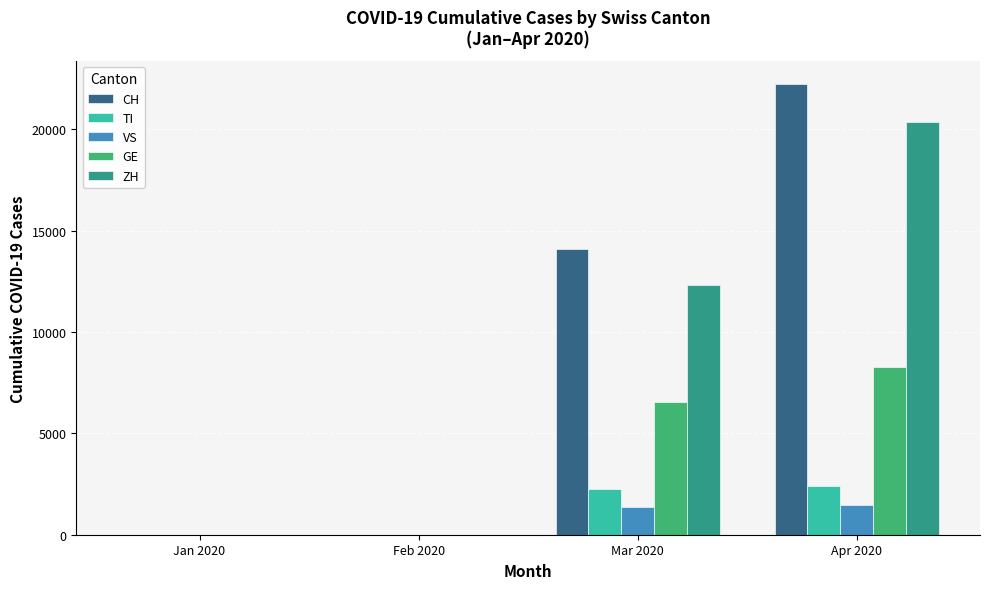

What is the sum of the VS values at Apr 2020 and Feb 2020?

1484